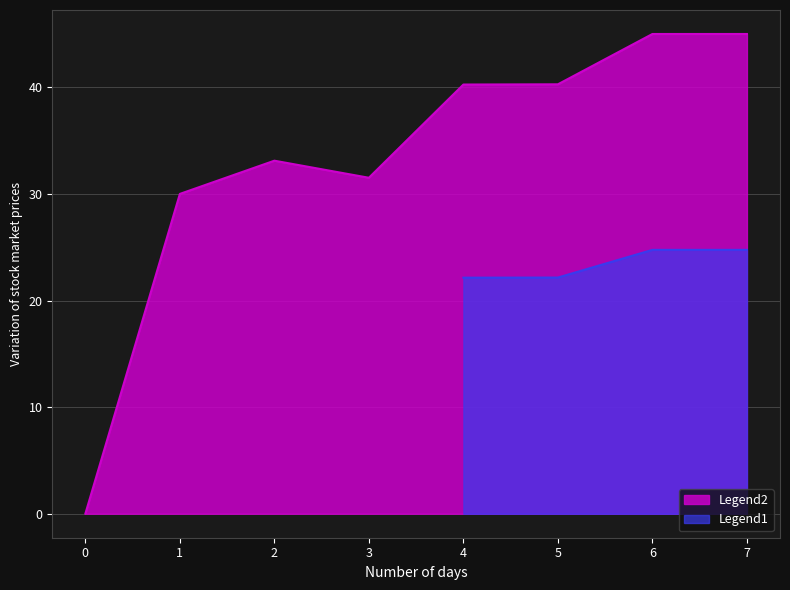

True or false: the data shows 40.3 at 4.

True